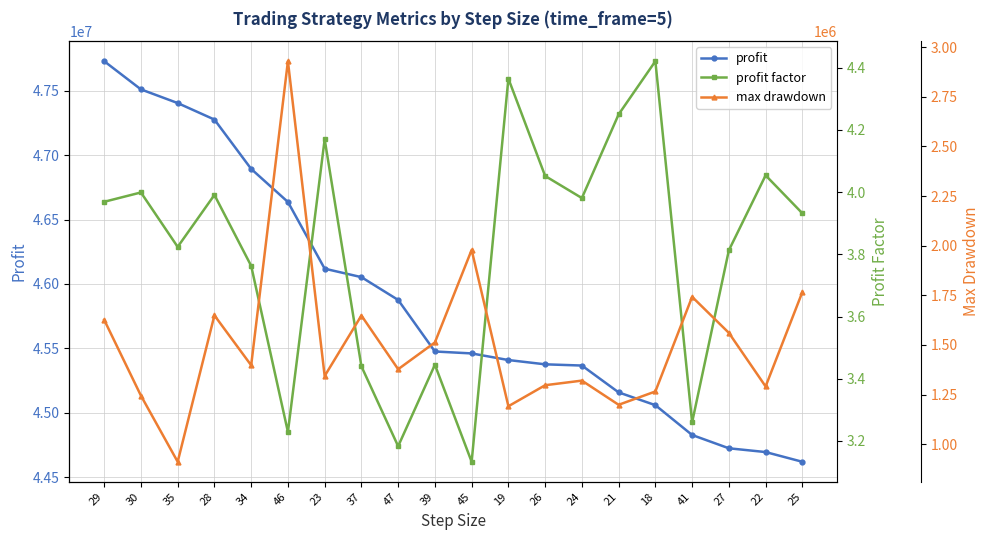

What is the difference between the second highest and second lowest values in the profit factor series?

1.2